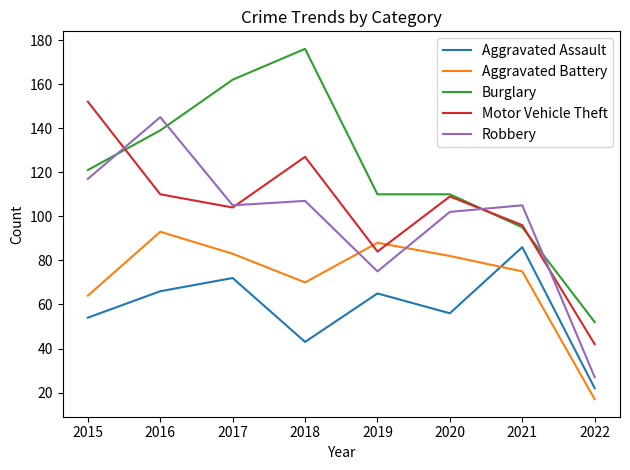

Is this an area chart (filled region under the line)?

No